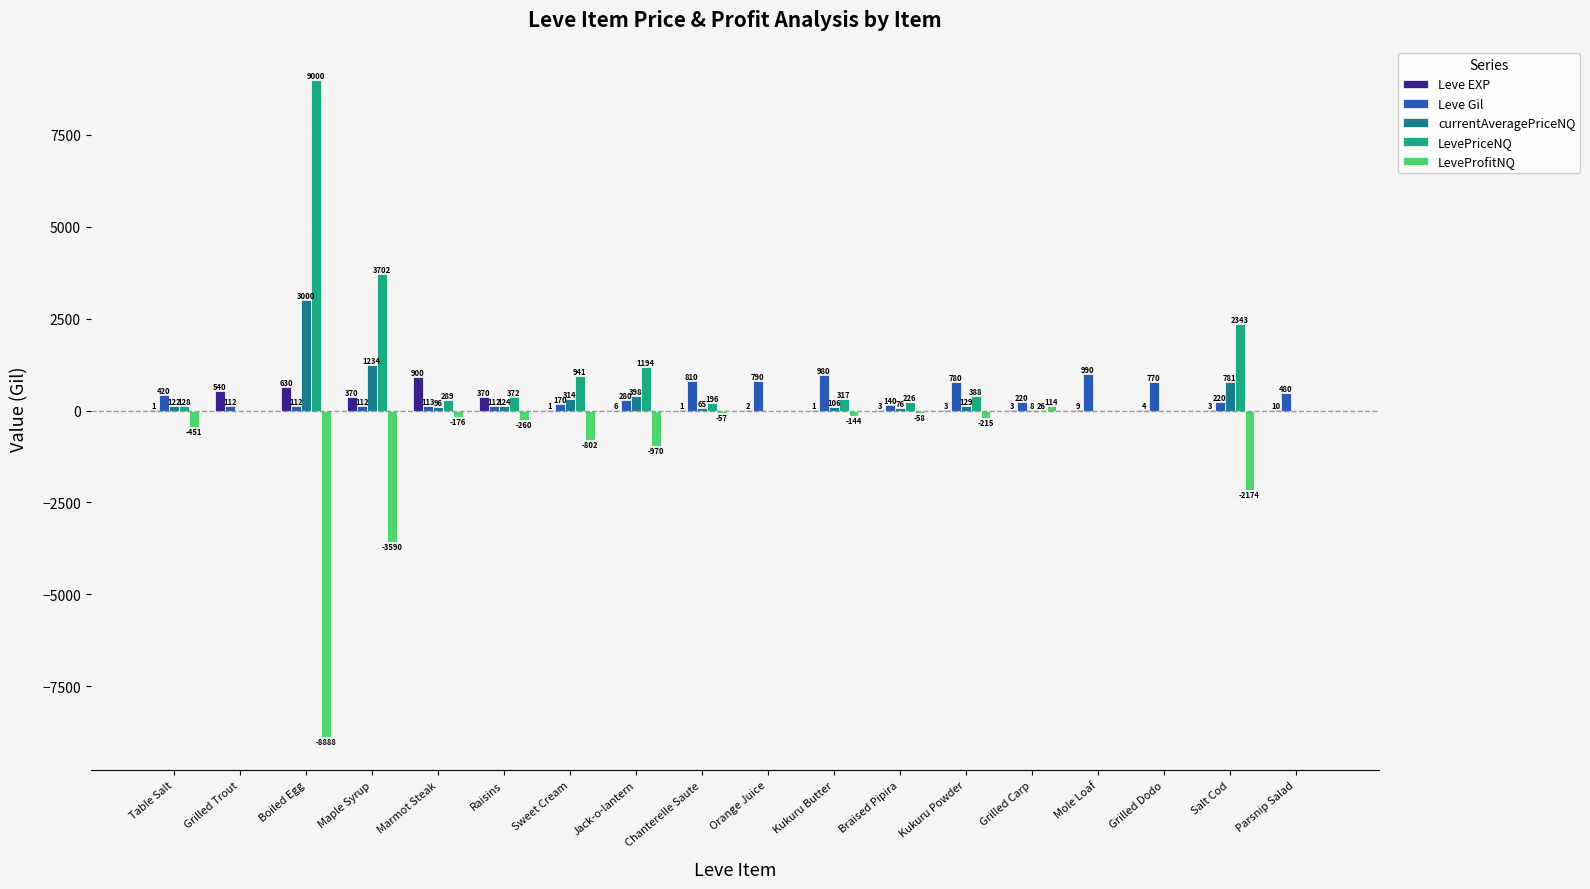

At which category does the chart reach its peak across all series?

Boiled Egg